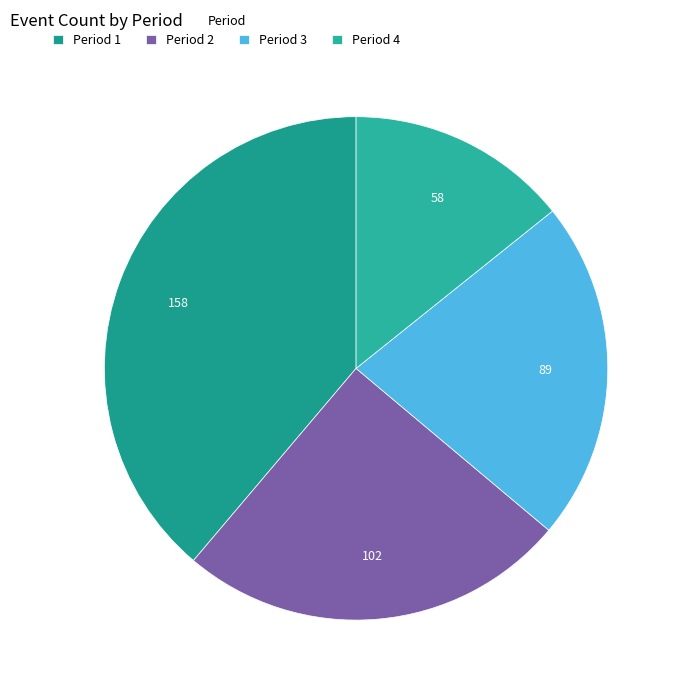

Which category has the smallest portion of the pie?

Period 4